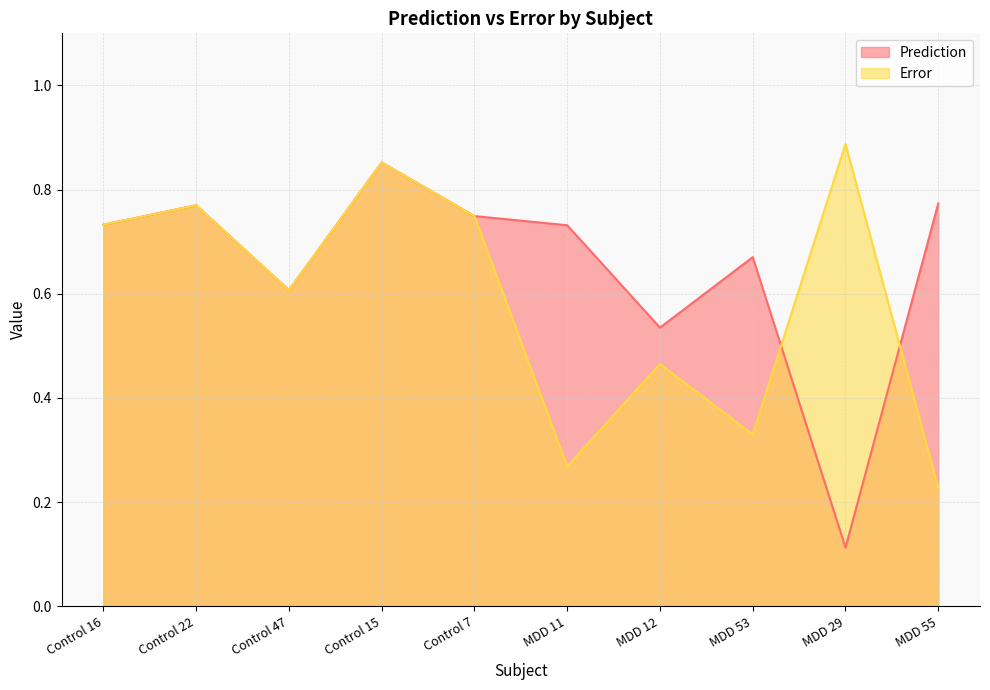

List the labels in order of Prediction value, largest first.

Control 15, MDD 55, Control 22, Control 7, Control 16, MDD 11, MDD 53, Control 47, MDD 12, MDD 29